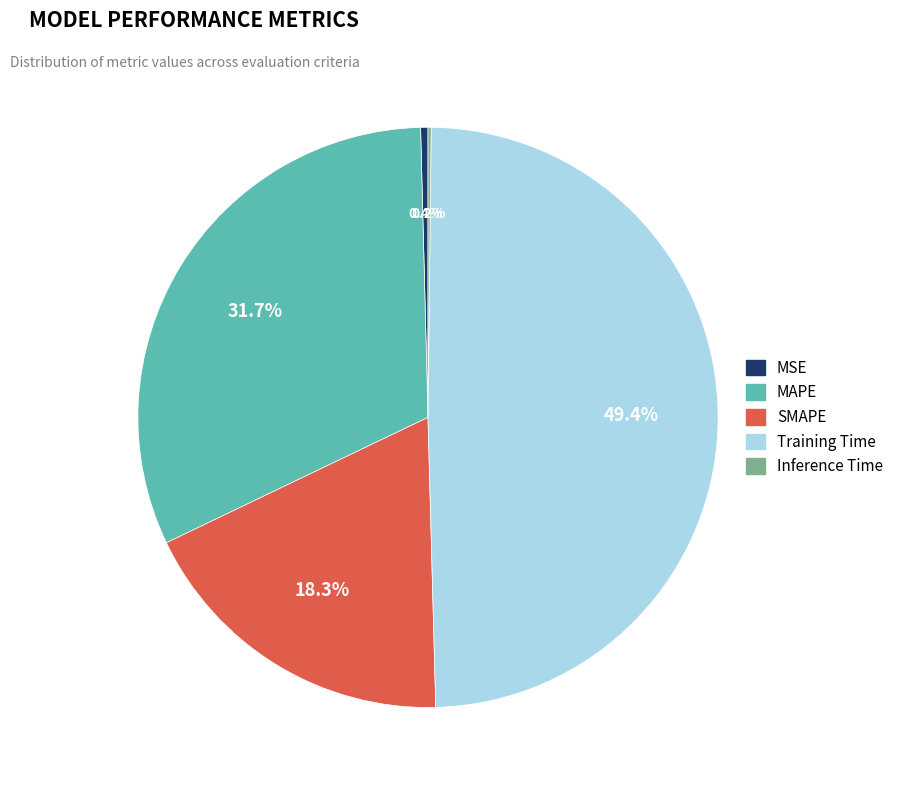

What is the largest slice in the pie chart?

Training Time